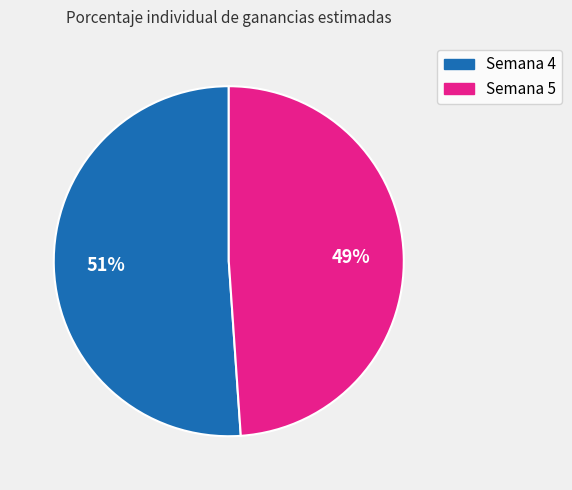

Which category has the biggest portion of the pie?

Semana 4